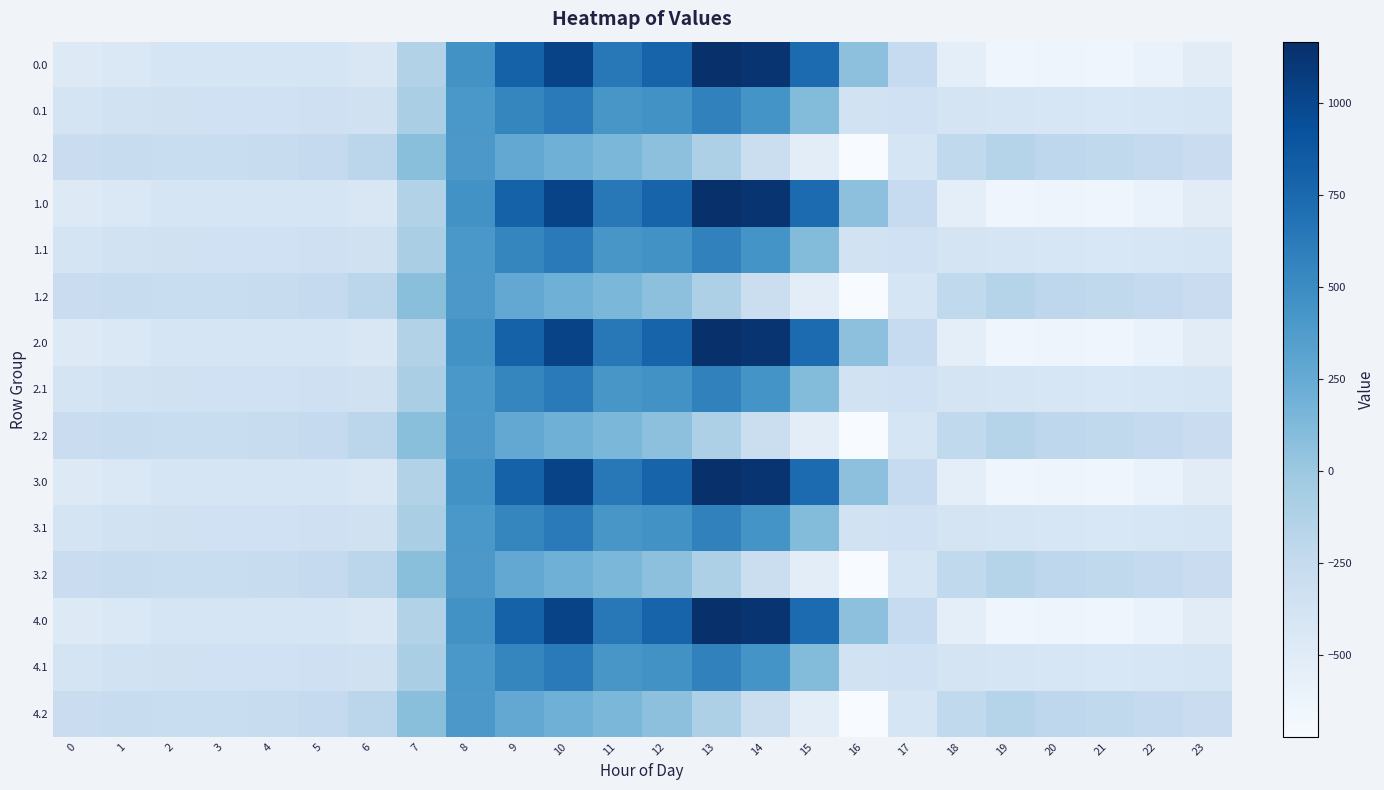

What is the greatest value displayed?

1167.2